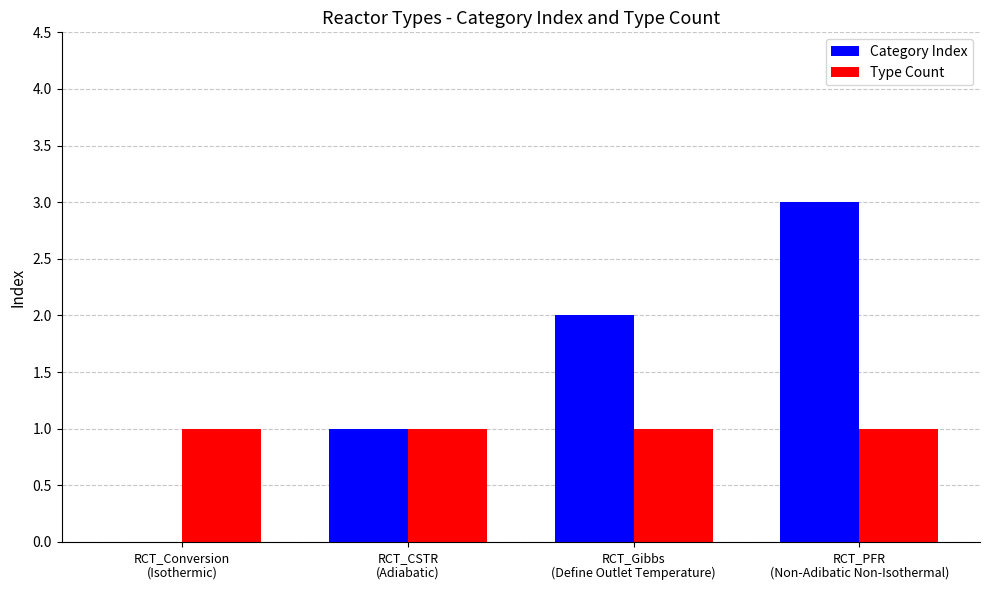

Which series has the largest range (max minus min)?

Category Index